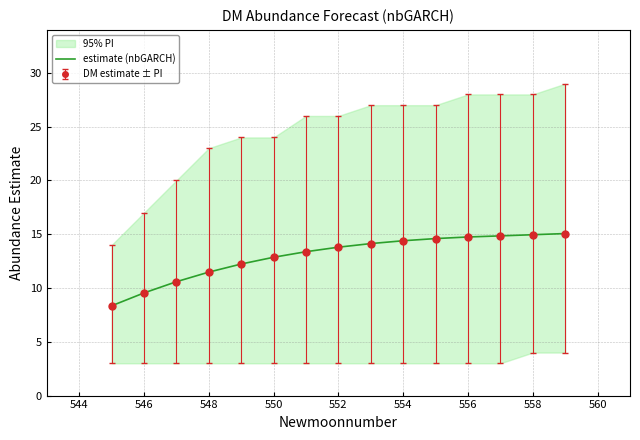

Does the chart have visible grid lines?

Yes